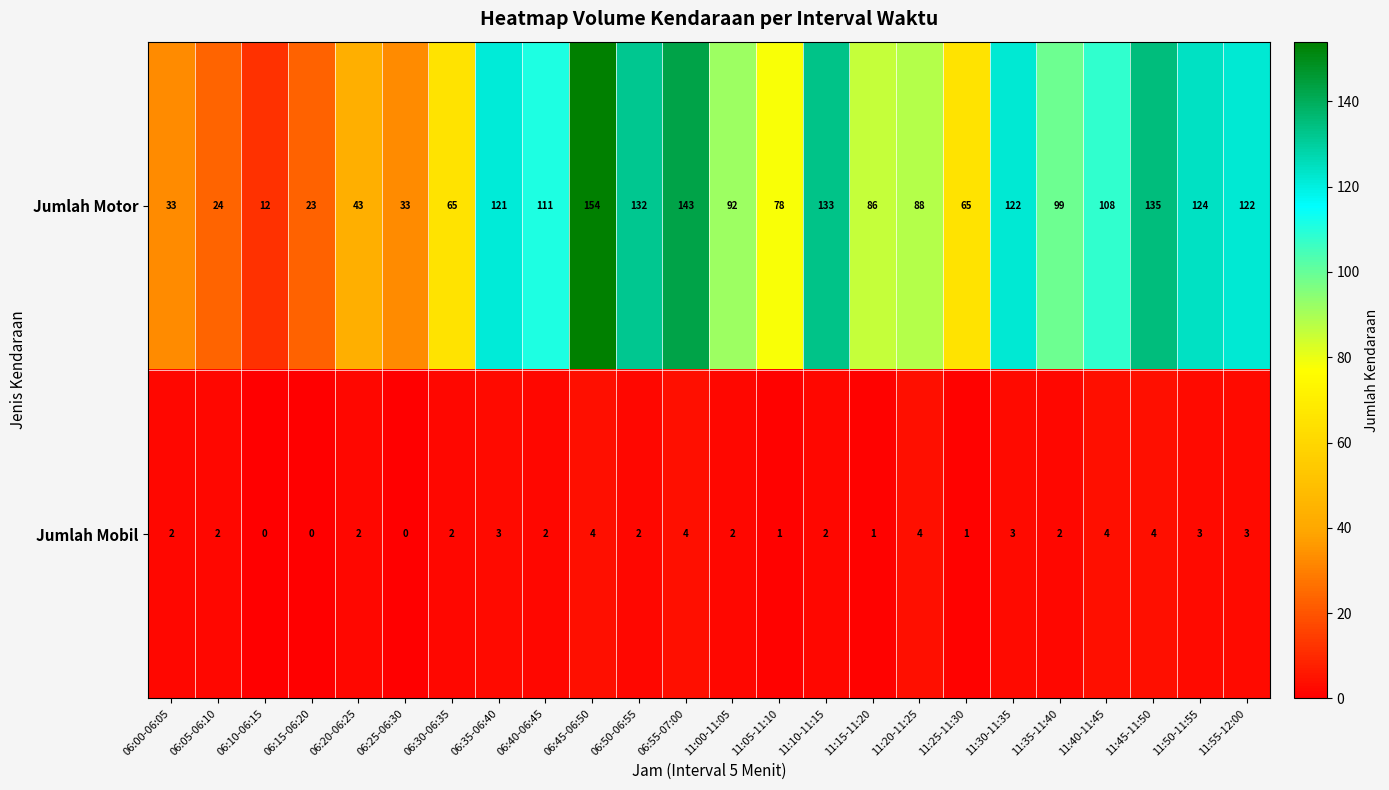

What is the spread (max minus min) of values at 06:05-06:10?

22